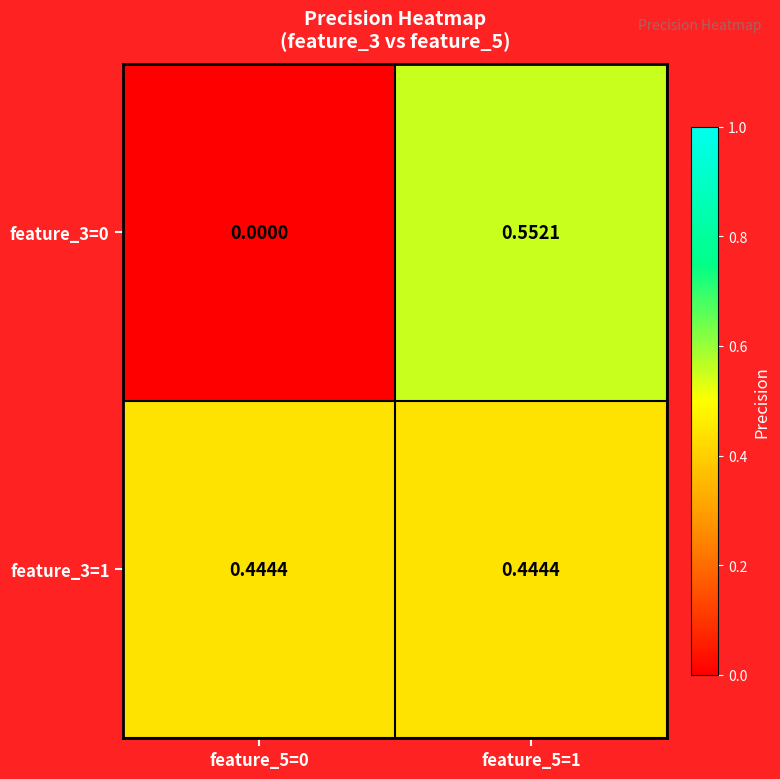

How many categories are shown in the chart?

2